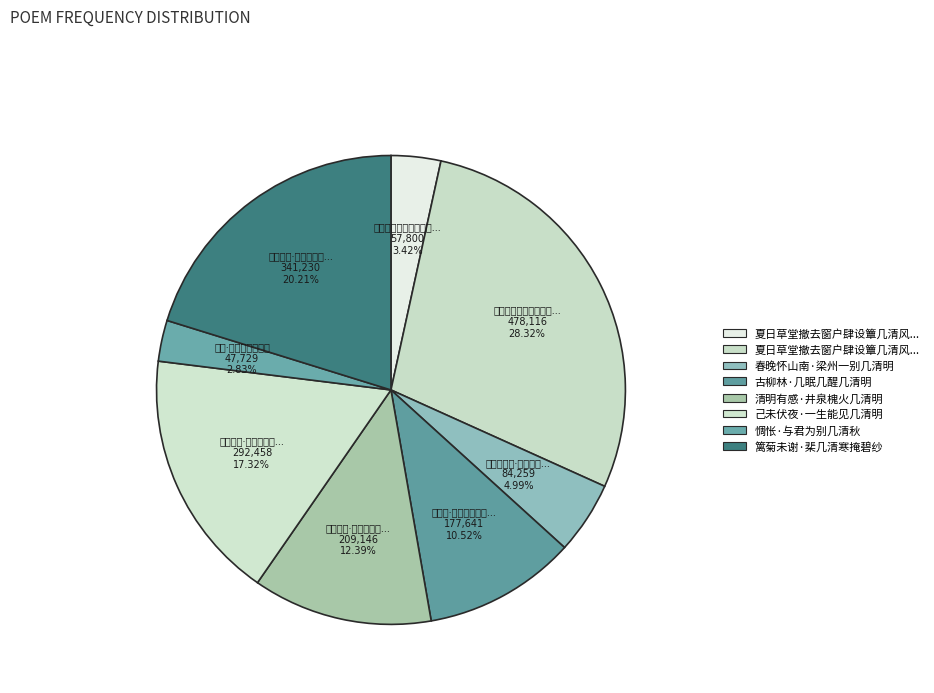

Is there a majority slice in this chart?

No